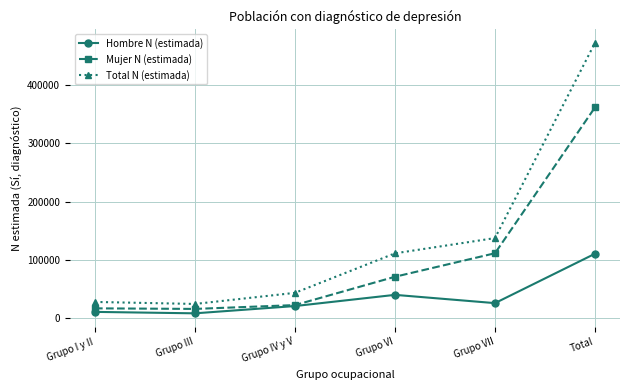

Where is the first local minimum for Mujer N (estimada)?

Grupo III